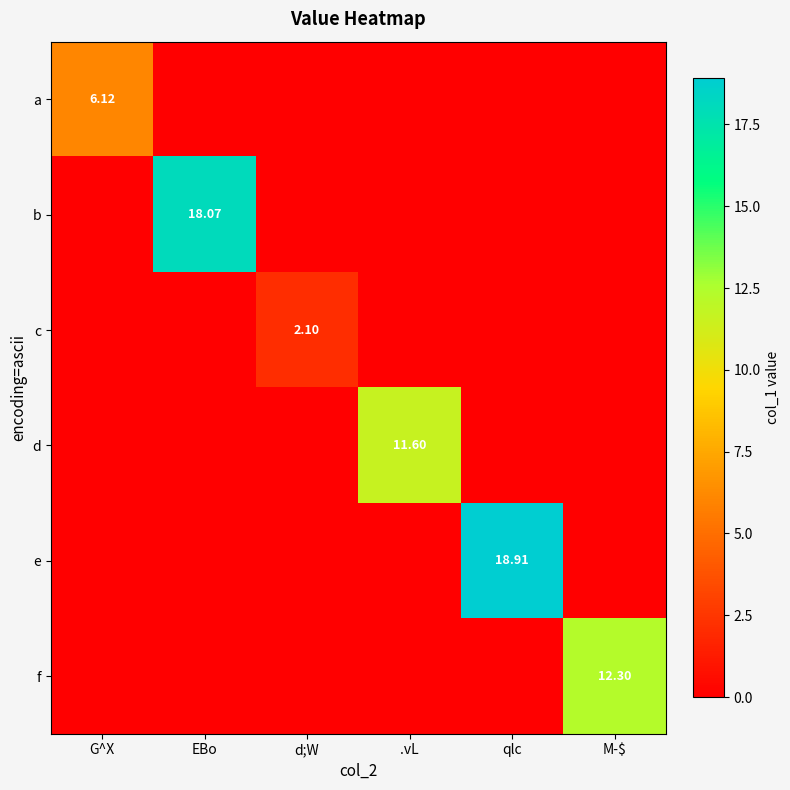

At which category is the sum across all series the highest?

qlc